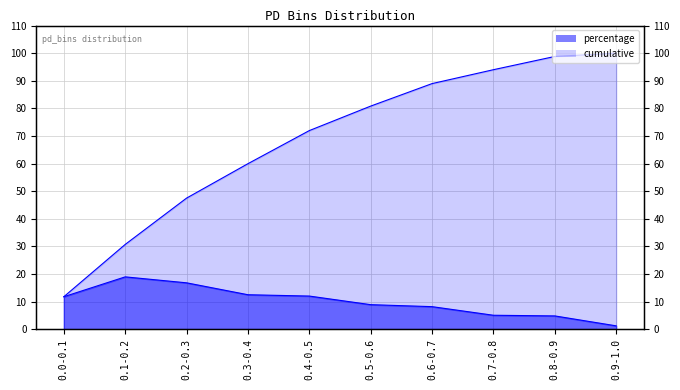

How many data points does each series have?

10